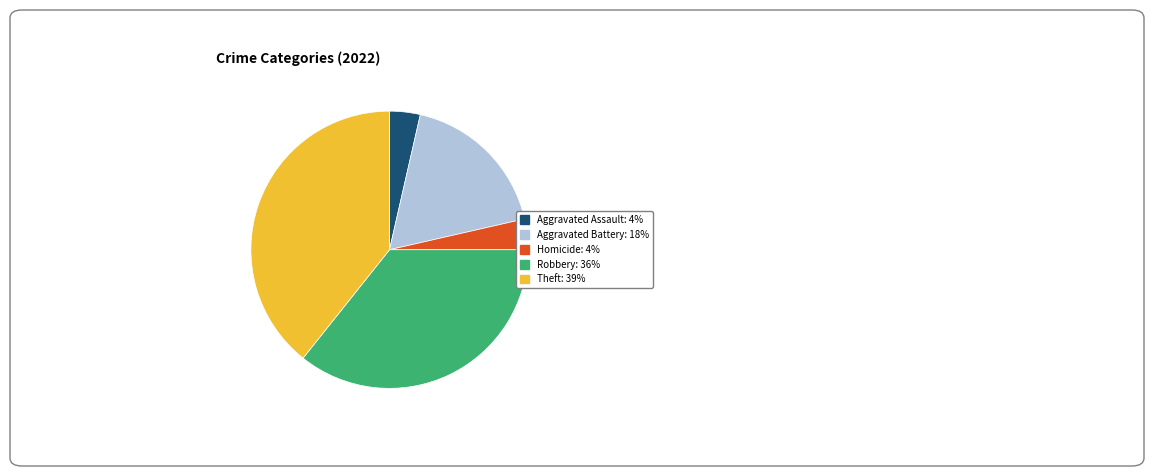

Is there a majority slice in this chart?

No